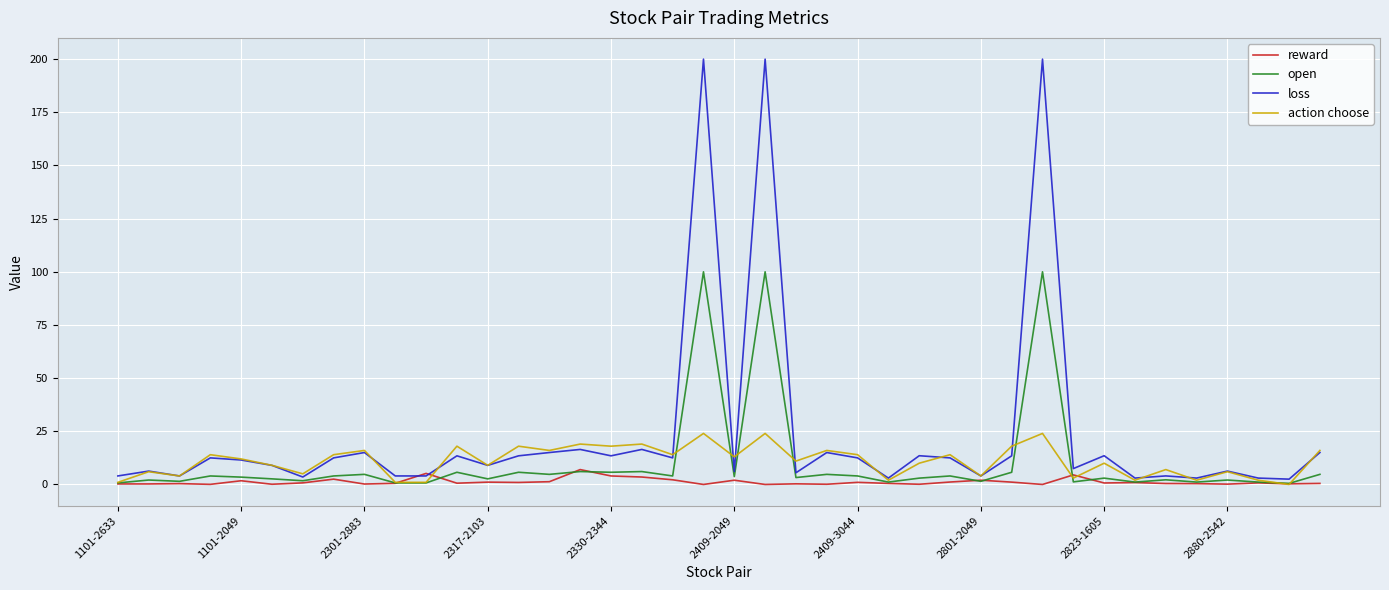

Which series has the largest range (max minus min)?

loss